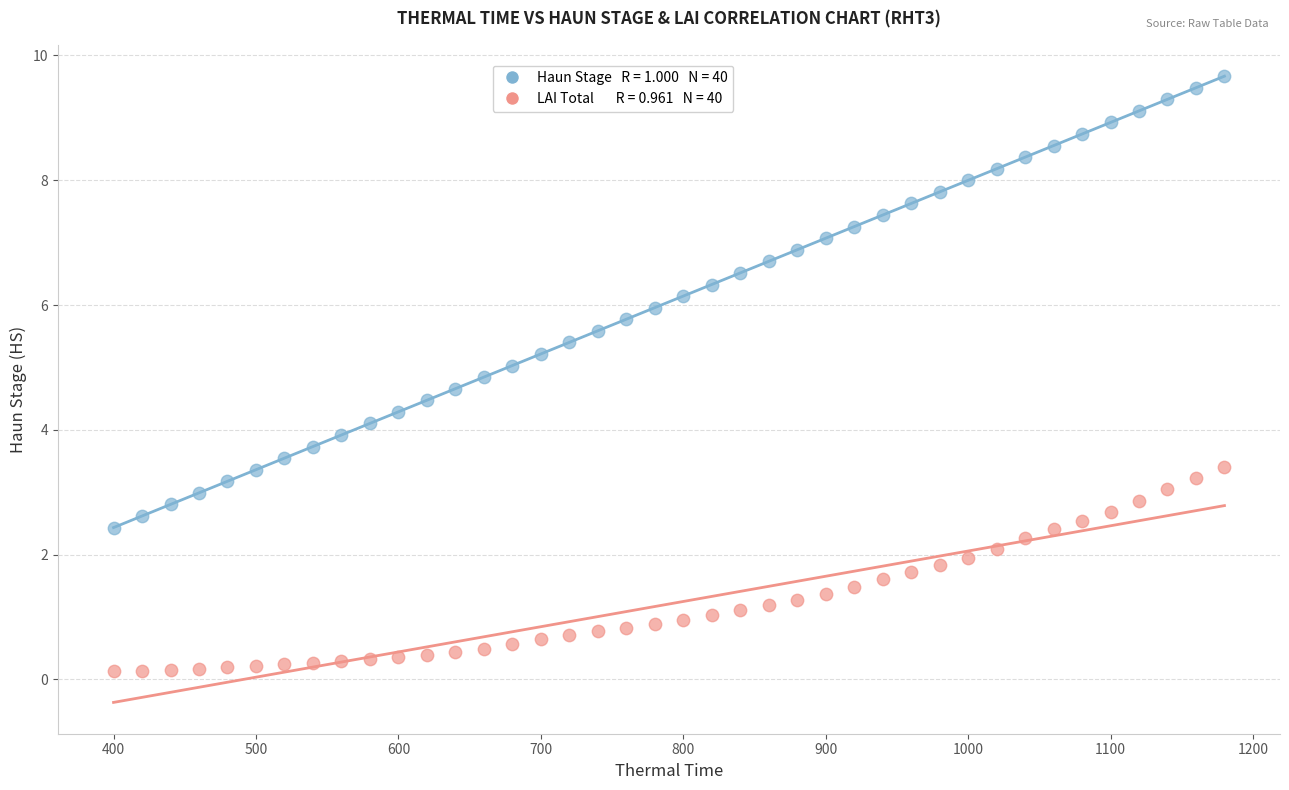

Across all data points, what is the range of Y values (max minus min)?

9.5